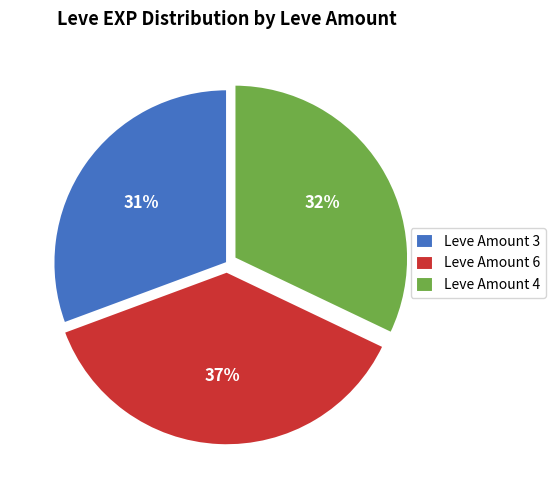

Which has a higher value, Leve Amount 6 or Leve Amount 4?

Leve Amount 6